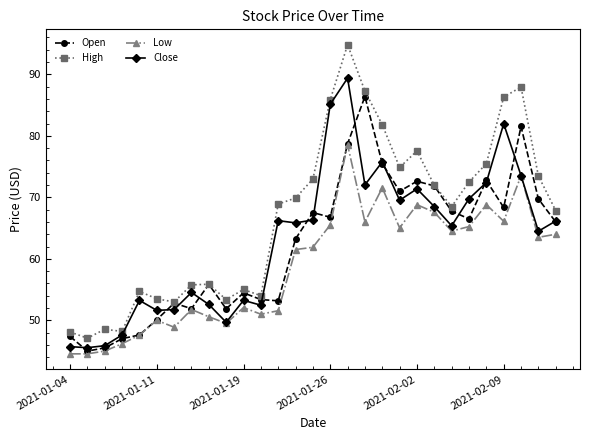

True or false: Close and Open intersect in this chart.

True